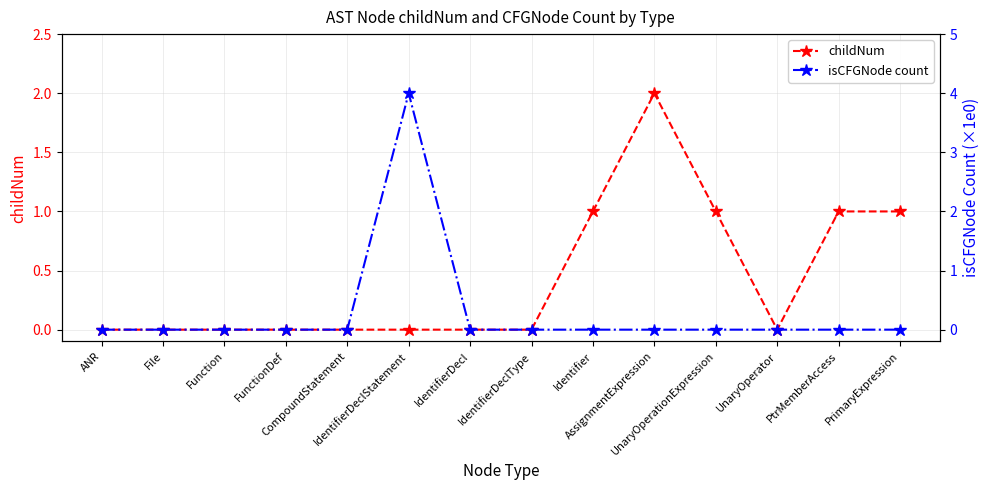

What is the value of the childNum point at the 11th from the left?

1